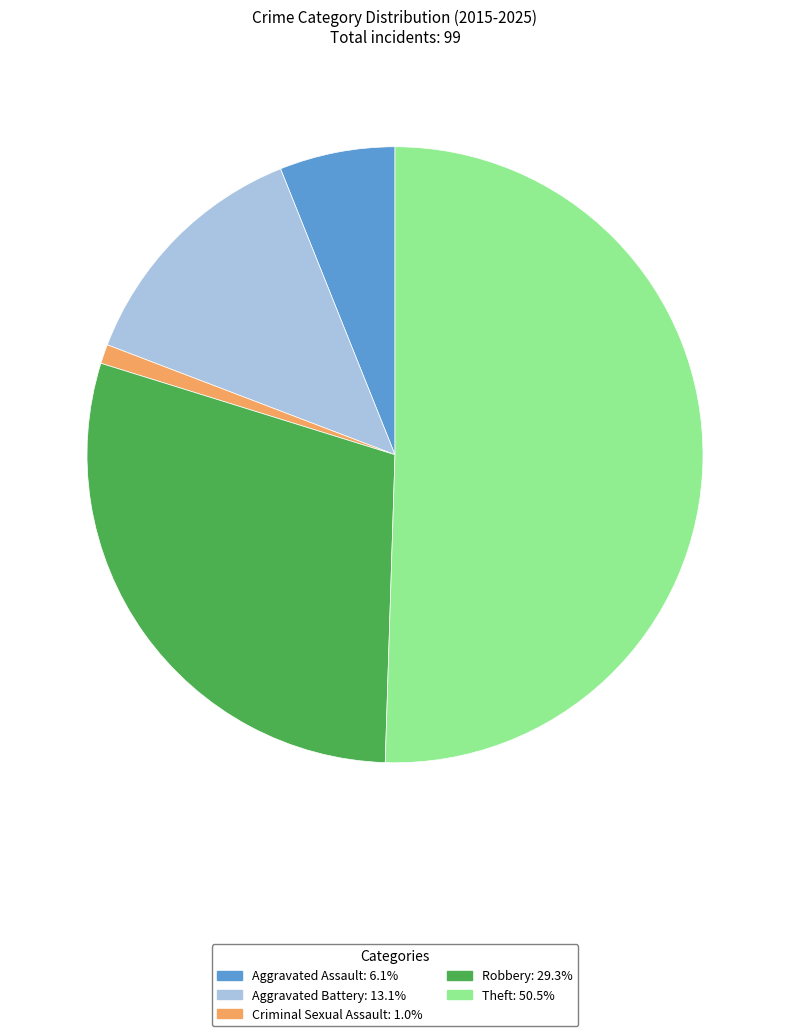

What is the majority slice?

Theft